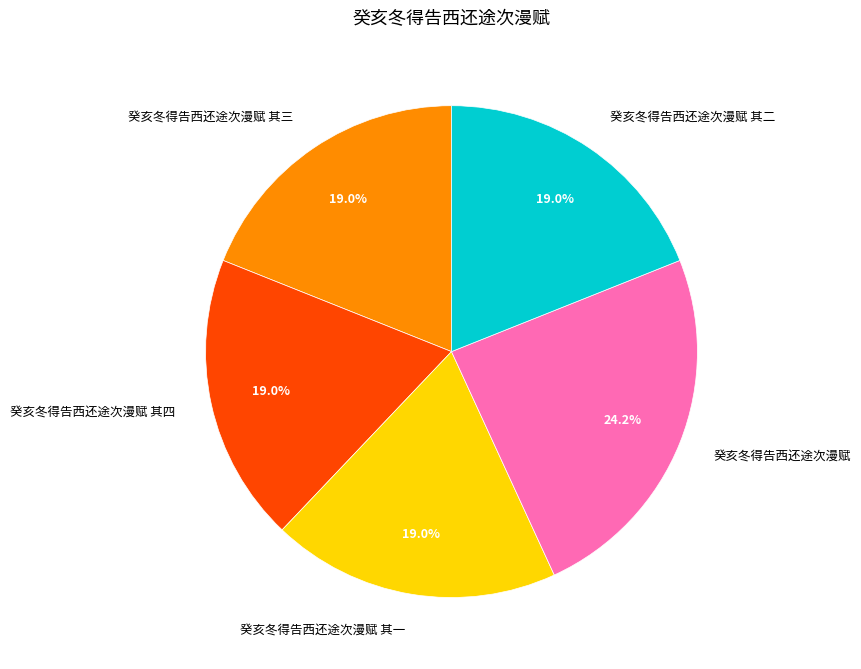

What percentage is the 癸亥冬得告西还途次漫赋 slice, to the nearest percent?

24%